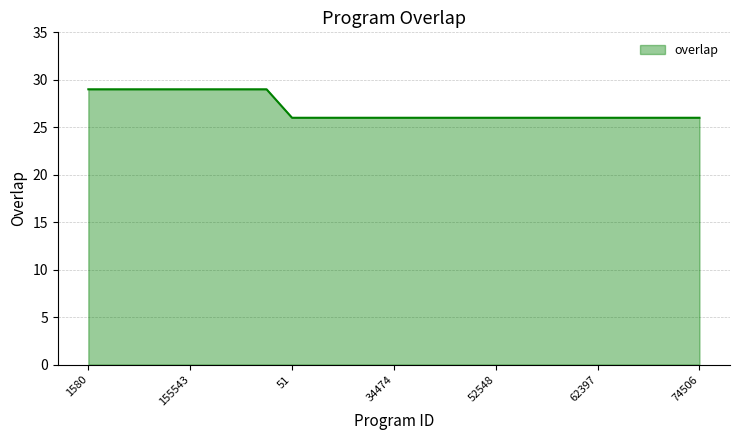

What is the difference between the maximum and minimum values?

3